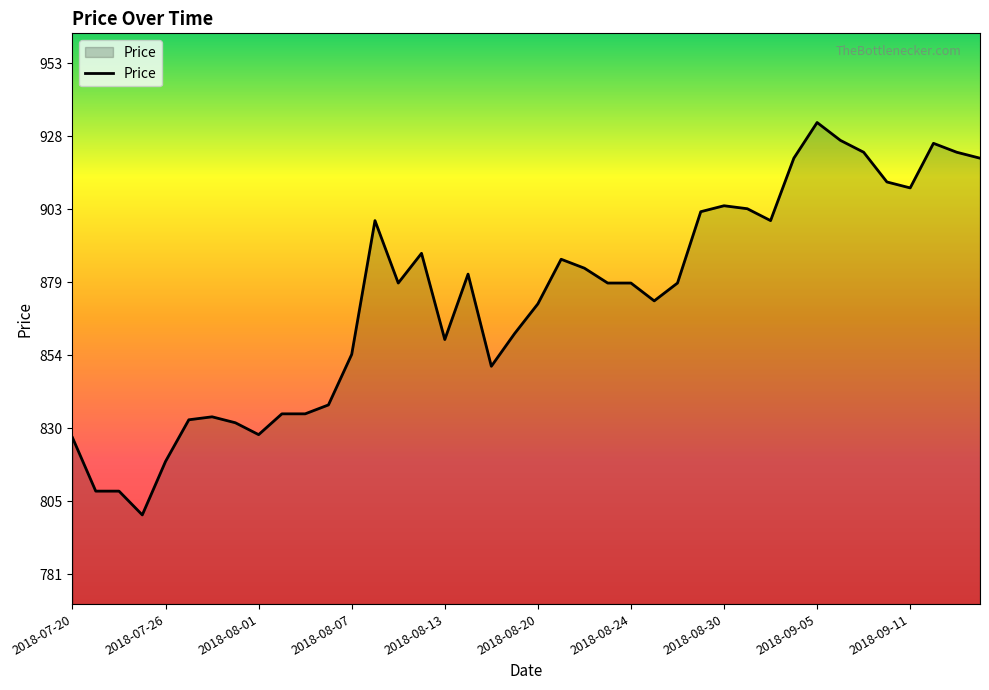

What is the maximum value shown in the chart?

933